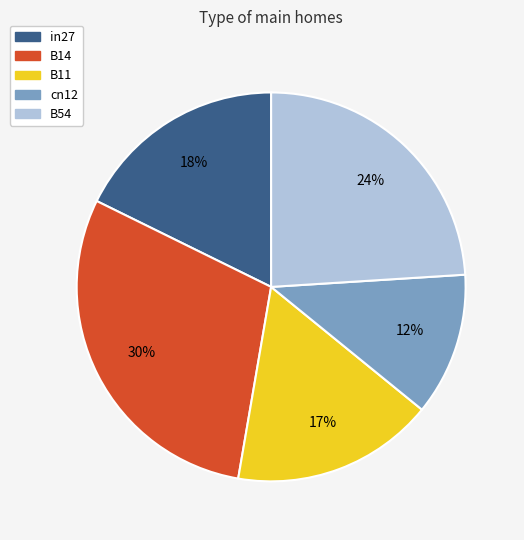

Do cn12 and B54 together represent more than half of the pie?

No